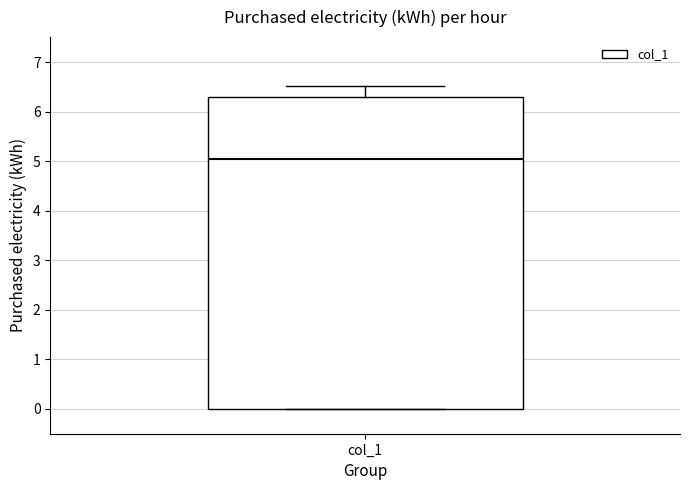

Where does the median line of the box for col_1 sit on the y-axis? The values are not printed on the chart, so give them approximately, as read against the axis.

5.1